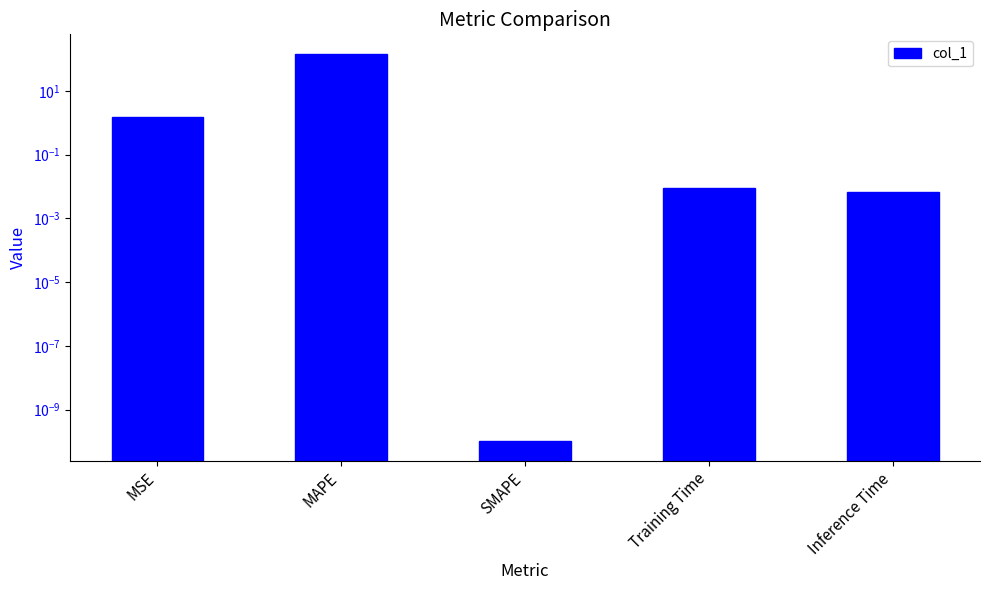

What is the sum of all values?

148.6